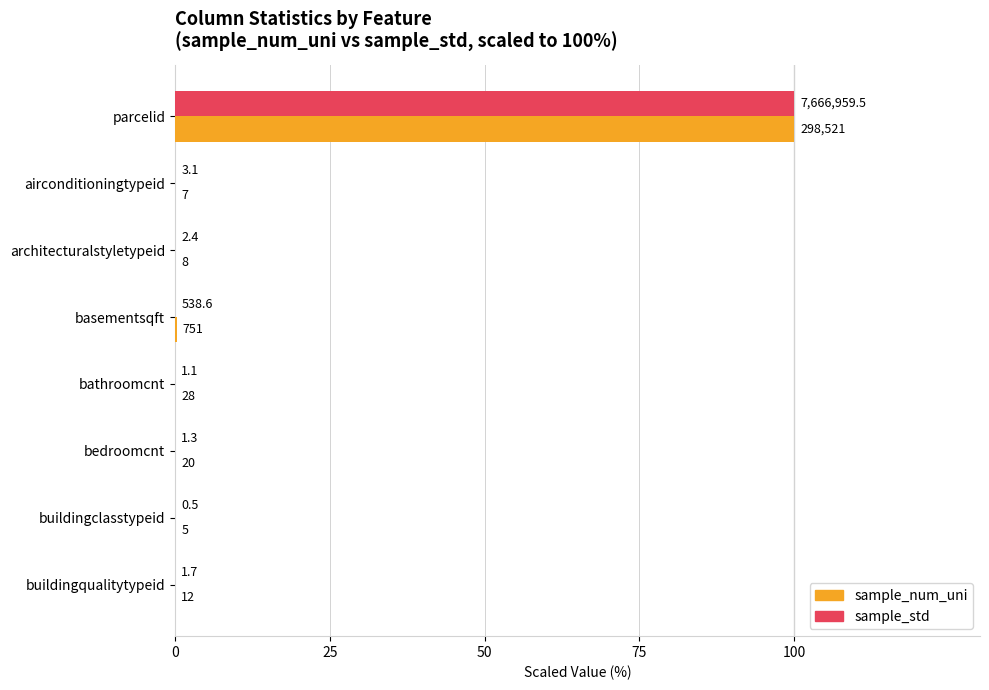

What are all the series names shown in the legend?

sample_num_uni, sample_std